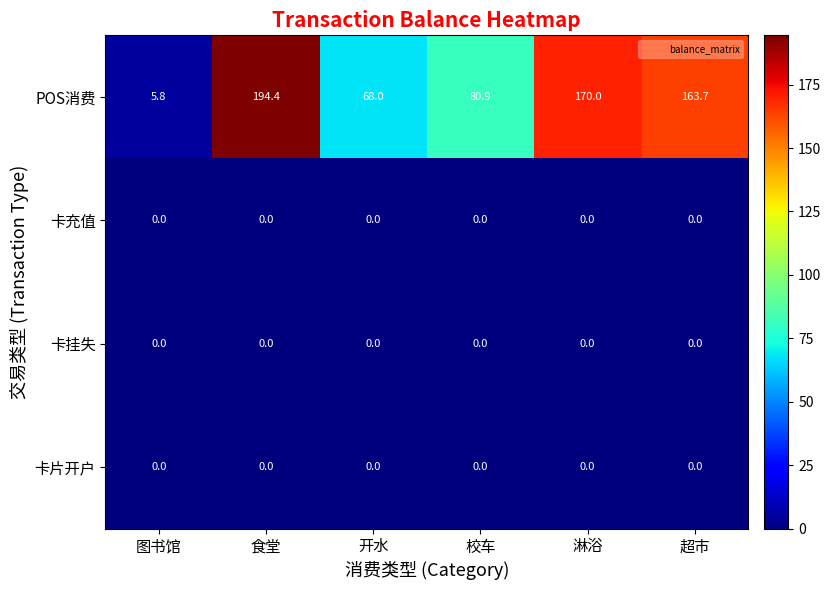

What is the difference between the second highest and minimum values in the POS消费 series?

164.2